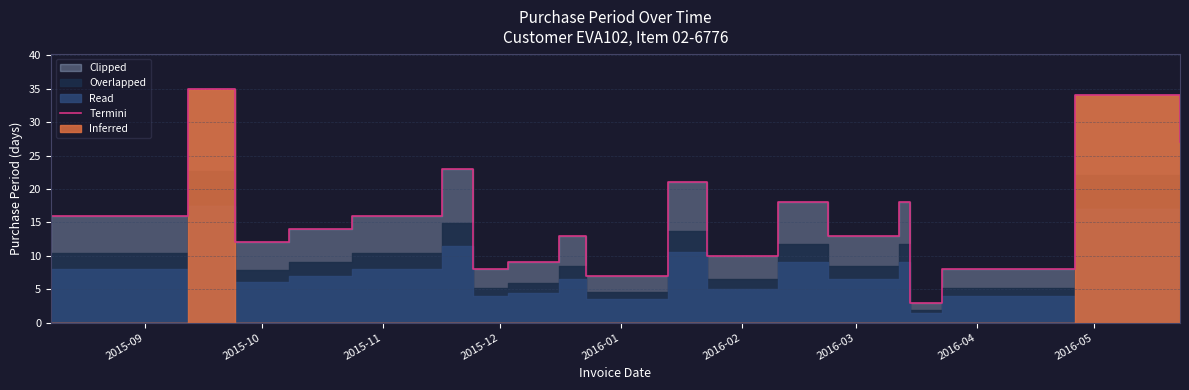

What is the label of the 11th point from the right?

2016-05